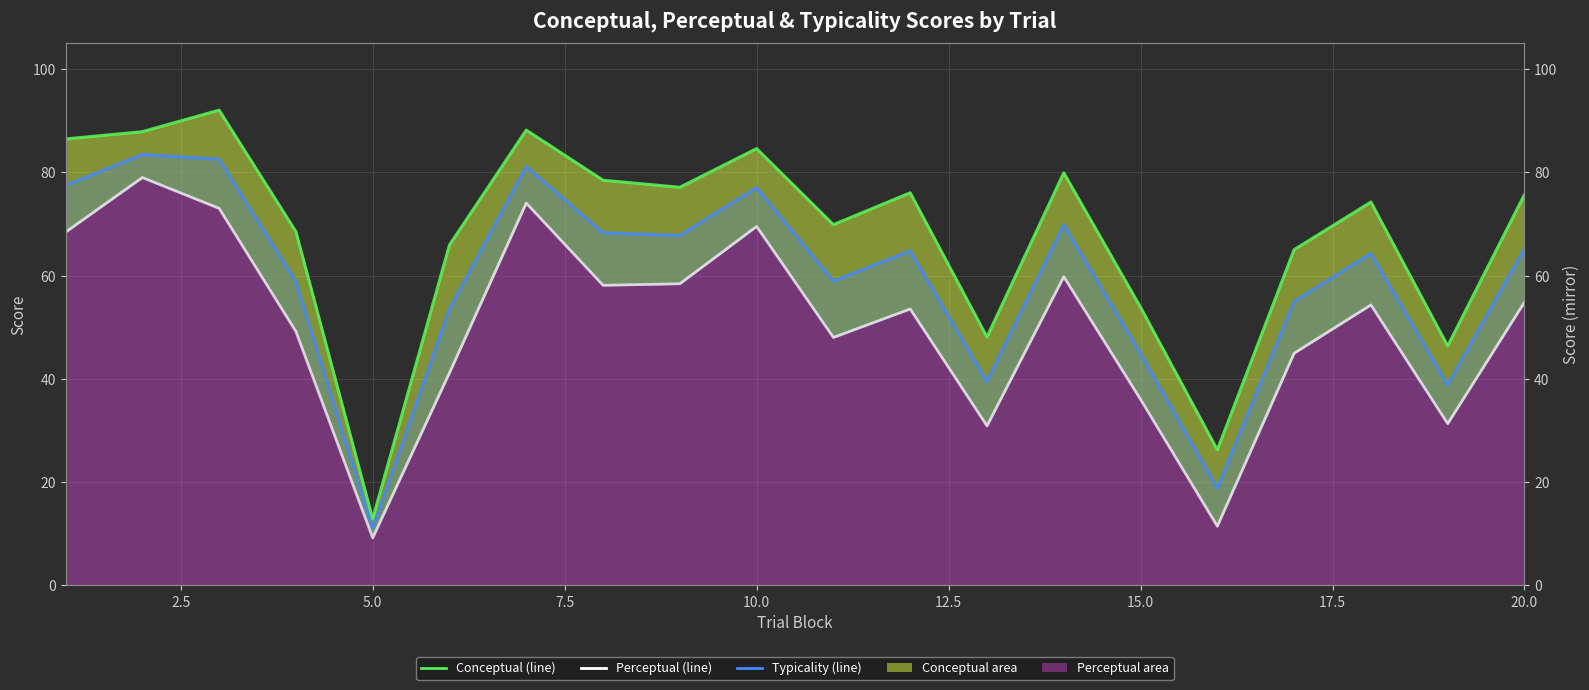

At how many categories does at least one series exceed 81?

5